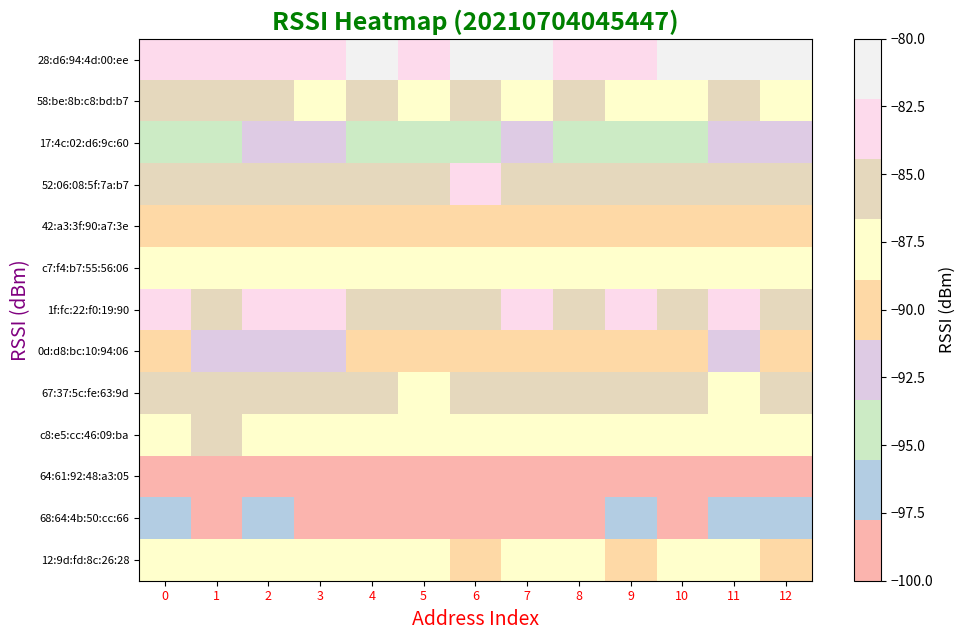

Between 10 and 2, which is larger?

10